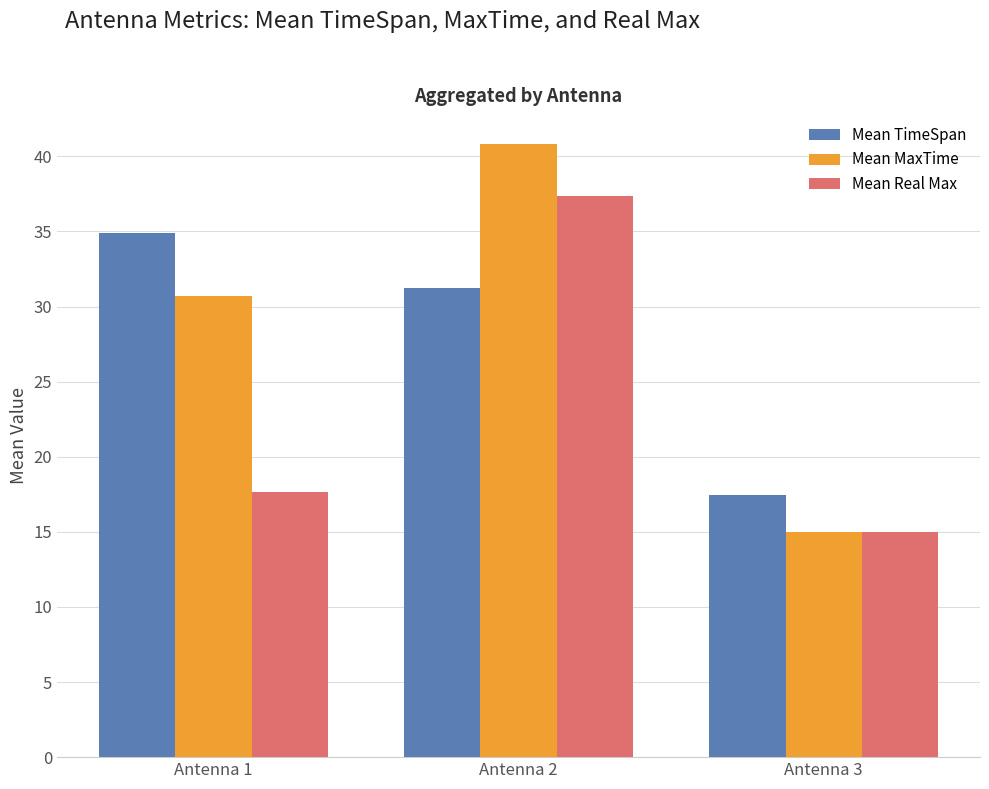

What is the difference between the highest and lowest values at Antenna 1?

17.2